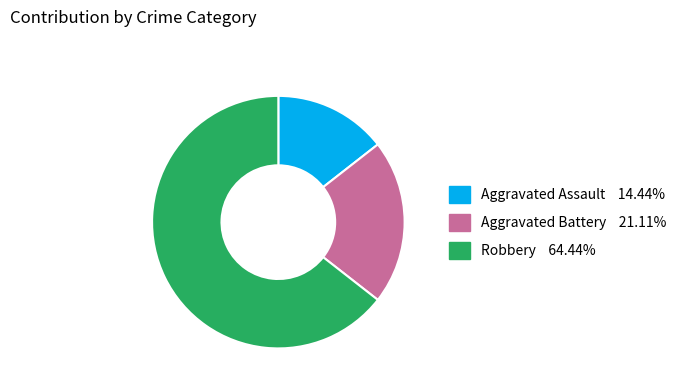

Is there any slice that represents more than half of the pie?

Yes